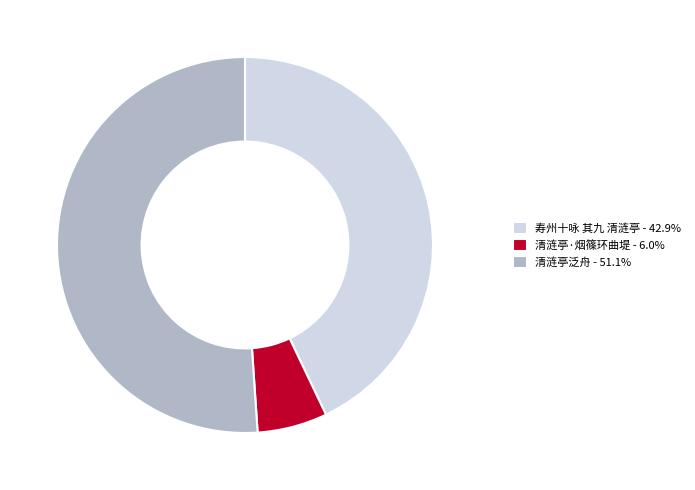

The 清涟亭·烟篠环曲堤 slice represents 19% of the pie. True or false?

False